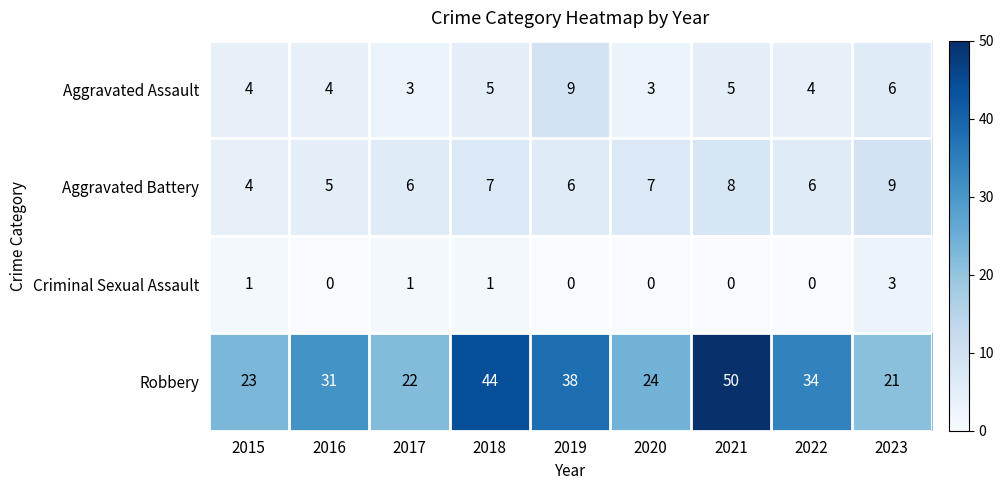

At 2019, list the series in order from smallest to largest.

Criminal Sexual Assault, Aggravated Battery, Aggravated Assault, Robbery